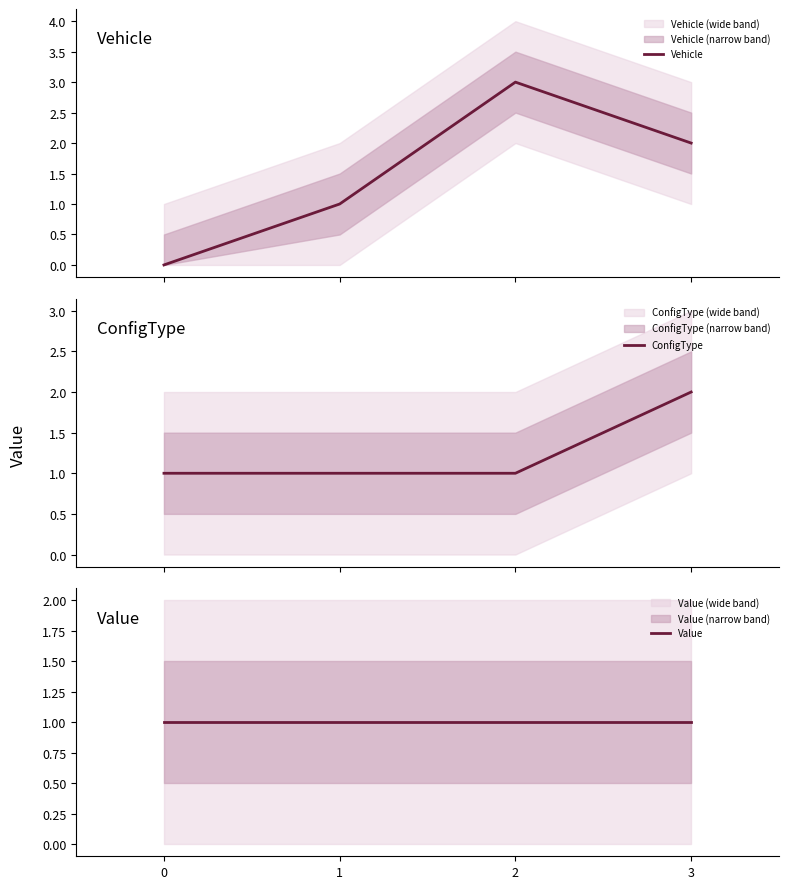

Is this an area chart (filled region under the line)?

No